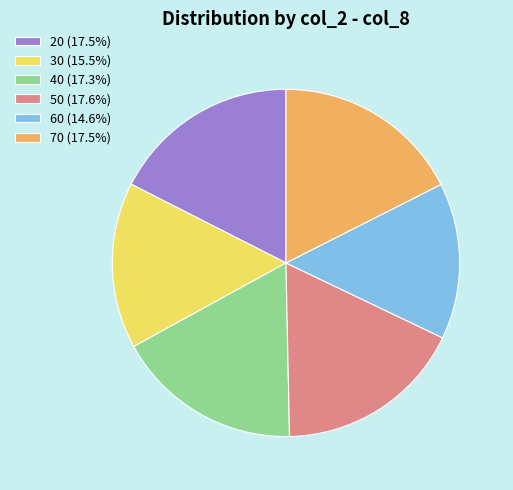

Does 70 represent more than half of the total?

No